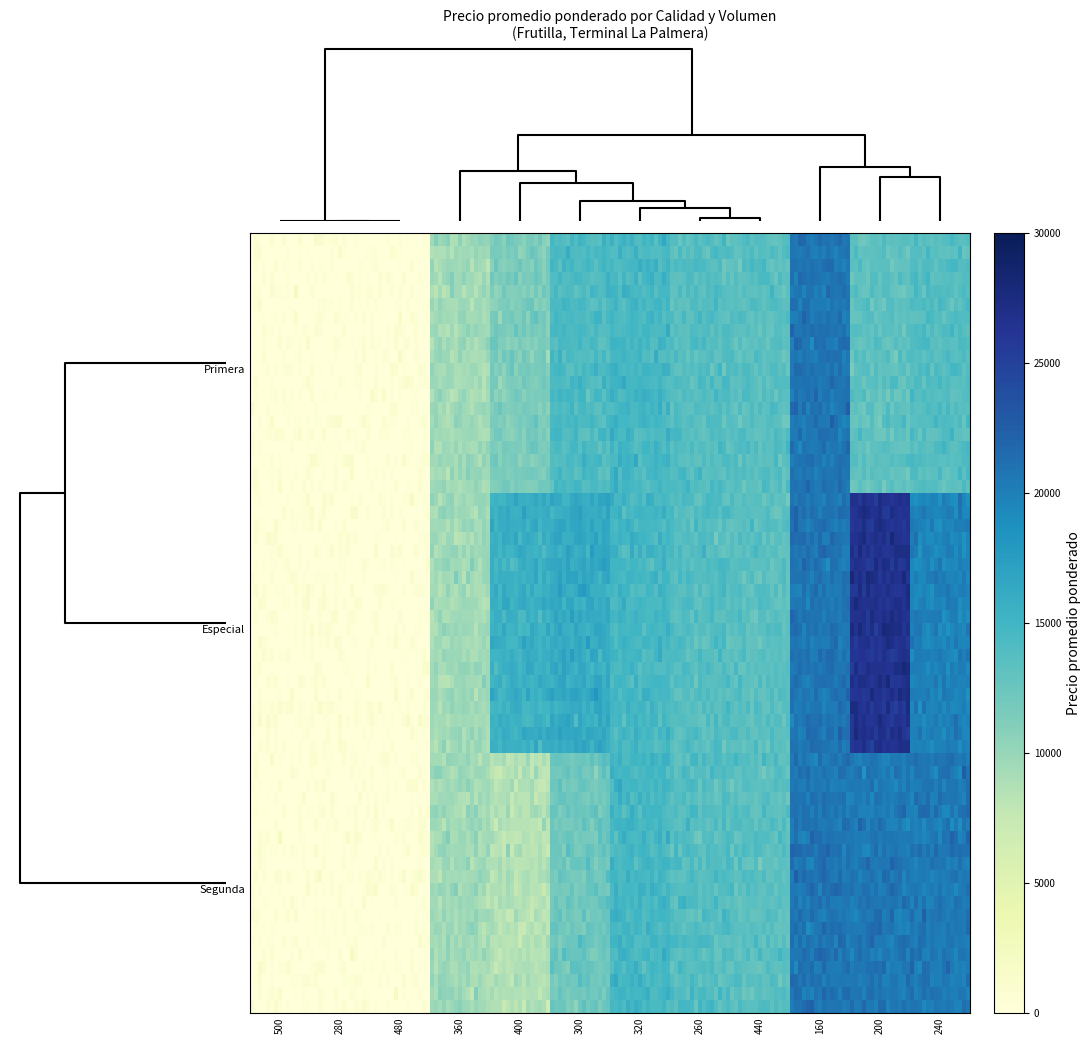

At how many categories does at least one series exceed 23973?

1